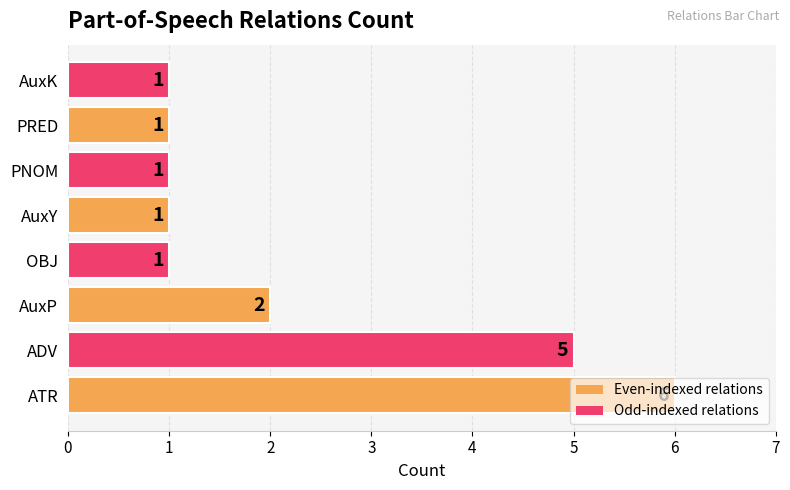

Between ATR and PNOM, which is larger?

ATR